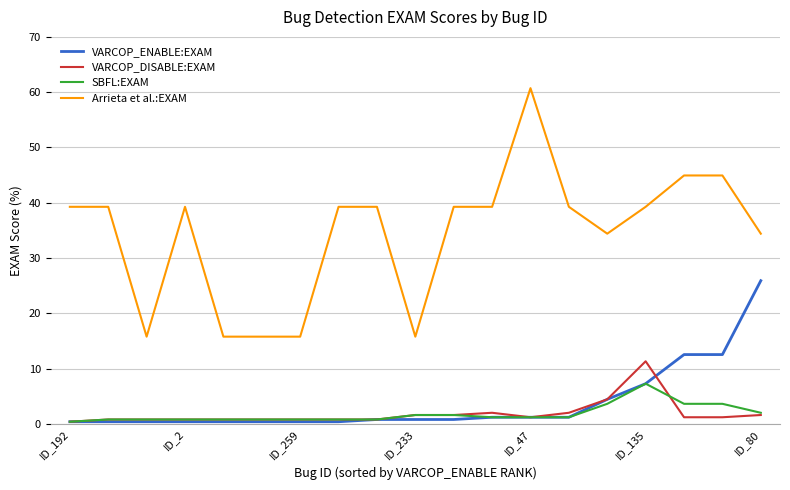

True or false: SBFL:EXAM and VARCOP_DISABLE:EXAM intersect in this chart.

True